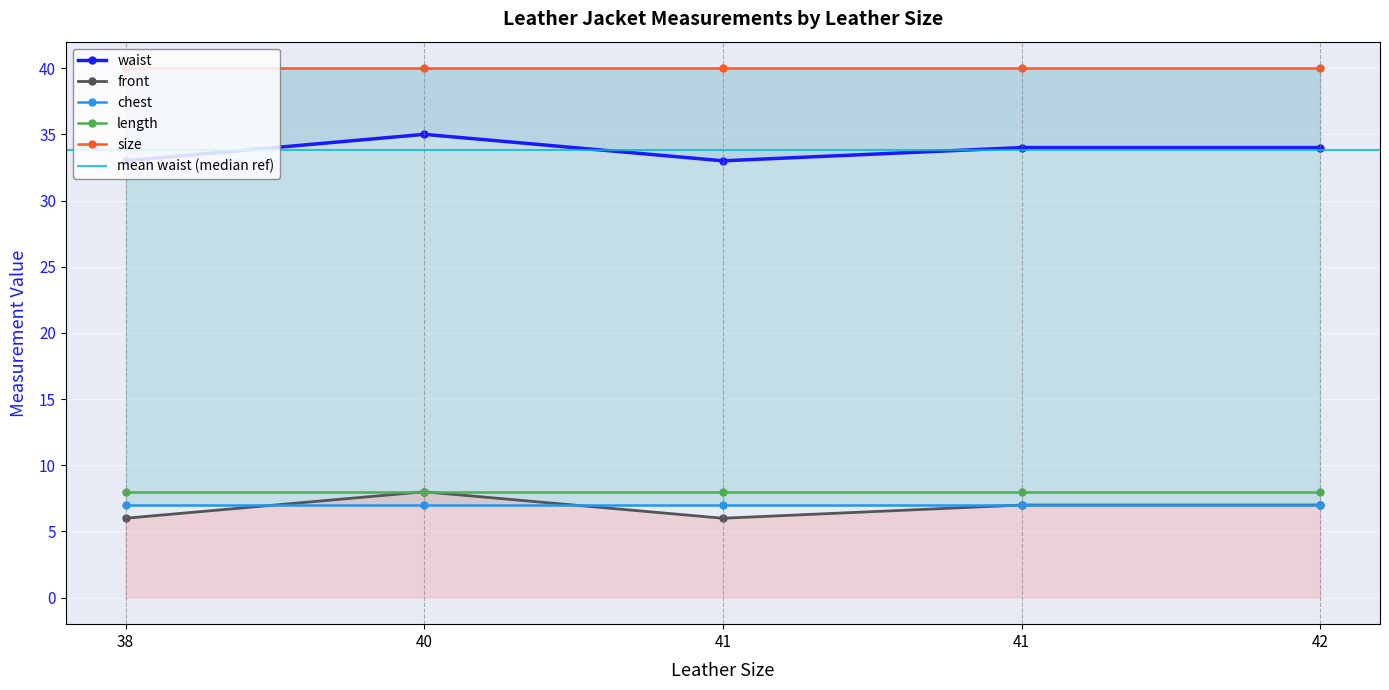

Rank the series by their maximum value, from highest to lowest.

size, waist, front, length, chest